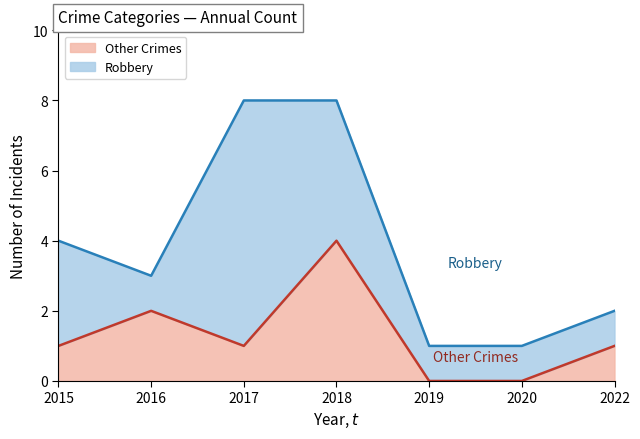

How many interior local peaks (higher than both neighbors) does the data have?

2